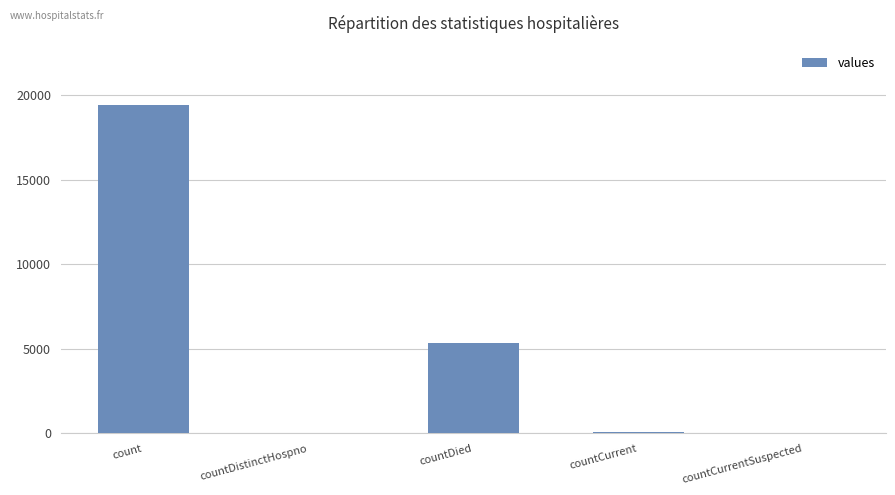

What is the sum of all values?

24875